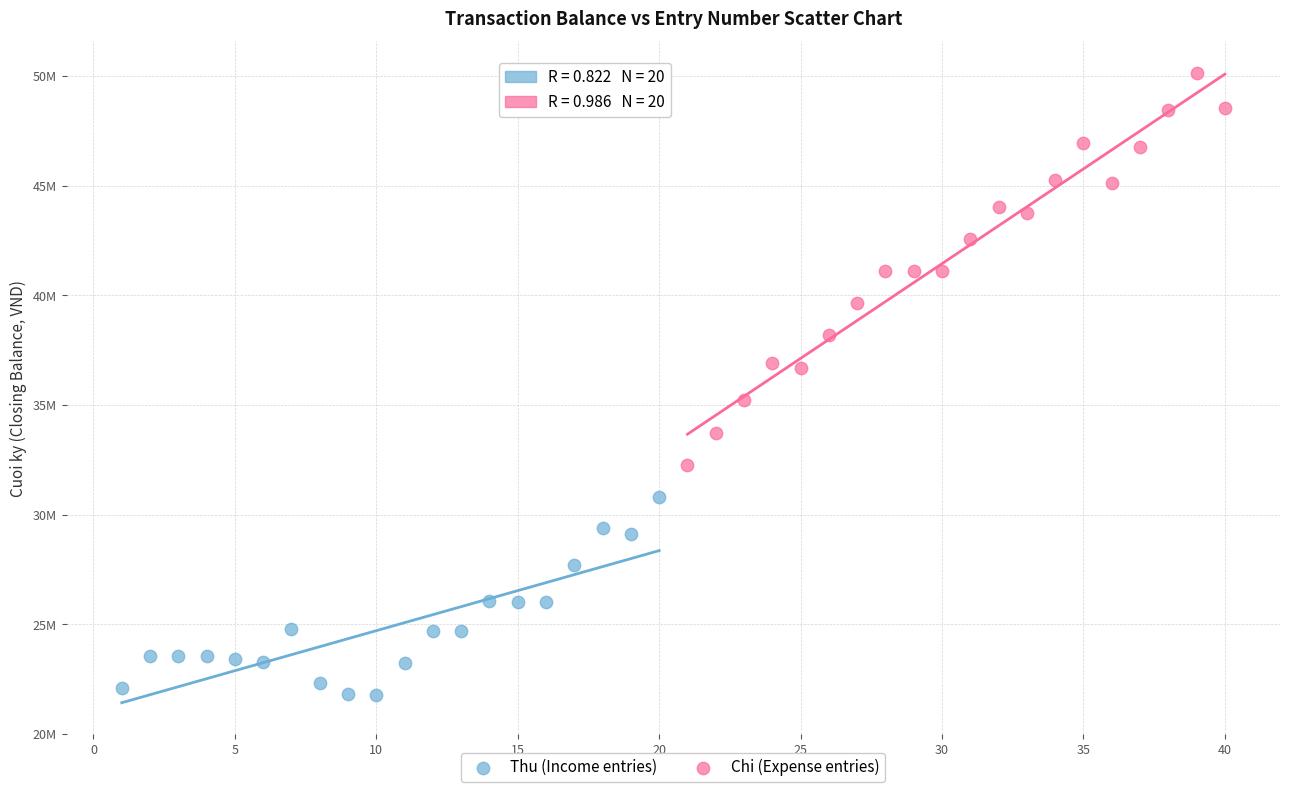

What are all the series names shown in the legend?

Thu (Income entries), Chi (Expense entries)